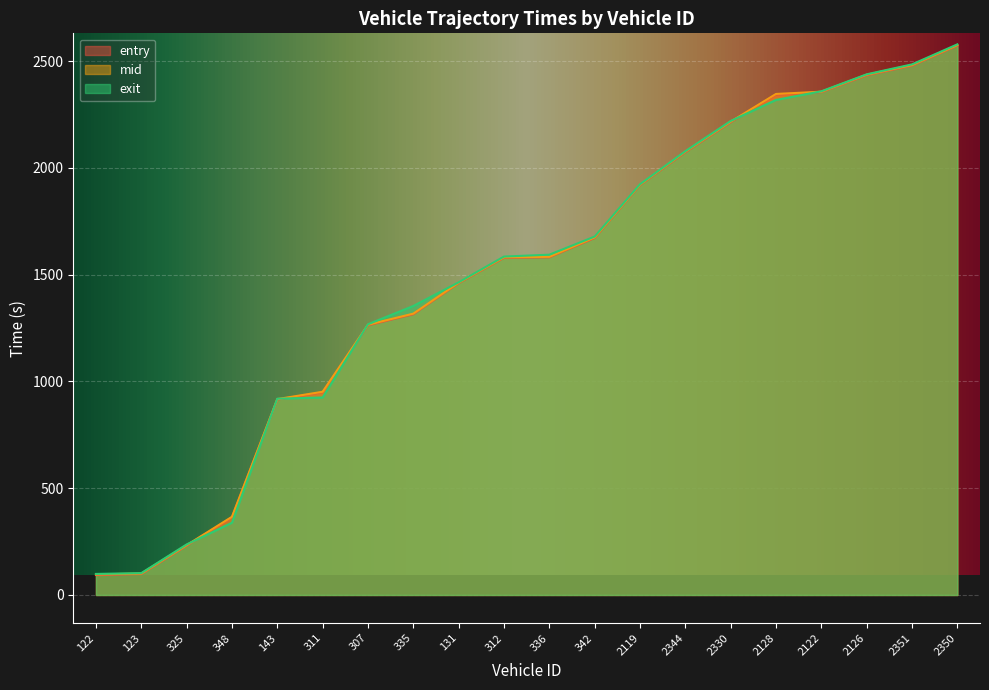

Rank the categories by entry value from highest to lowest.

2350, 2351, 2126, 2122, 2128, 2330, 2344, 2119, 342, 336, 312, 131, 335, 307, 311, 143, 348, 325, 123, 122